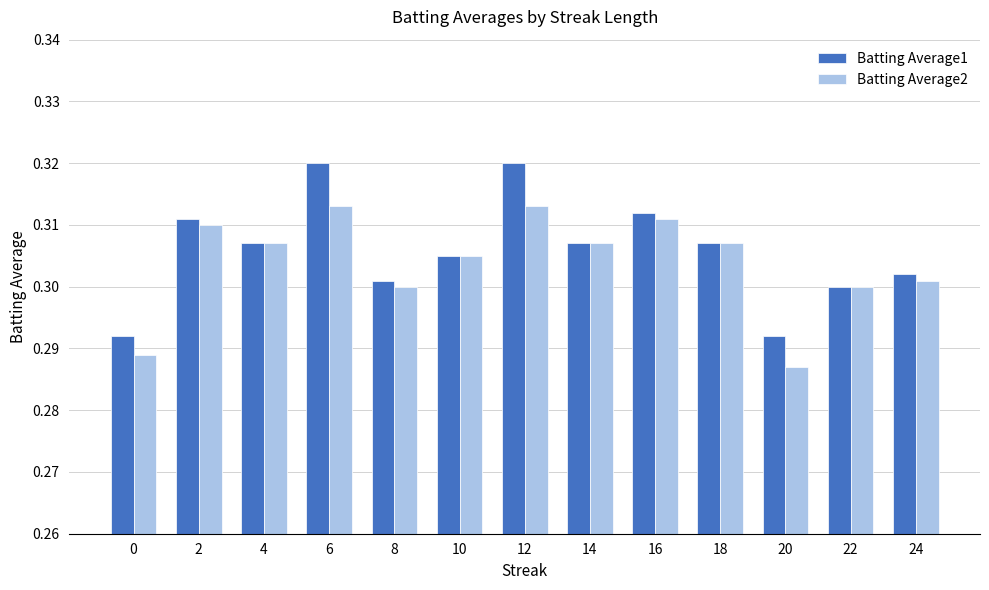

Are the bars horizontal?

No